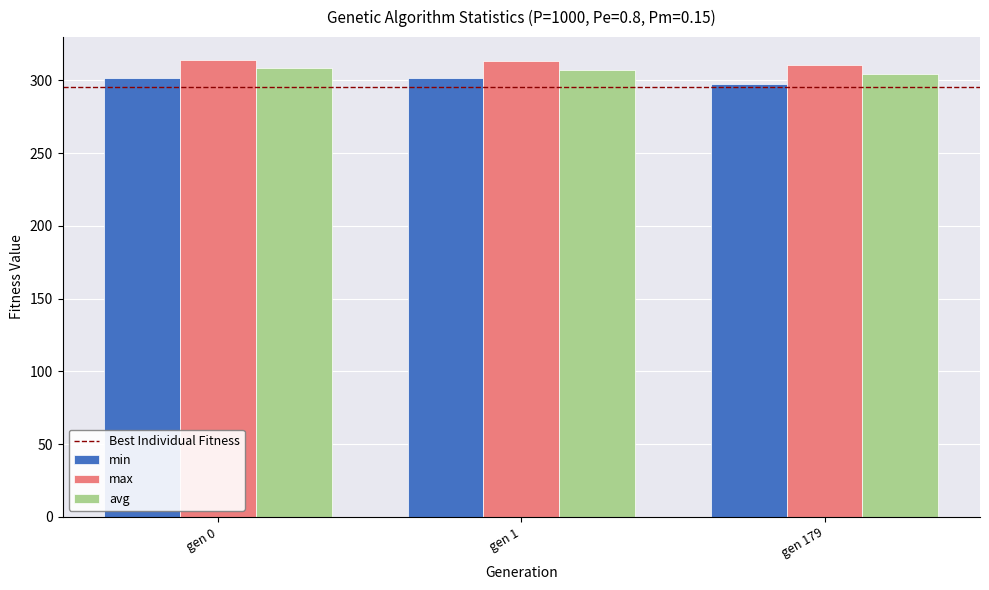

What is the highest value of the avg series?

308.1